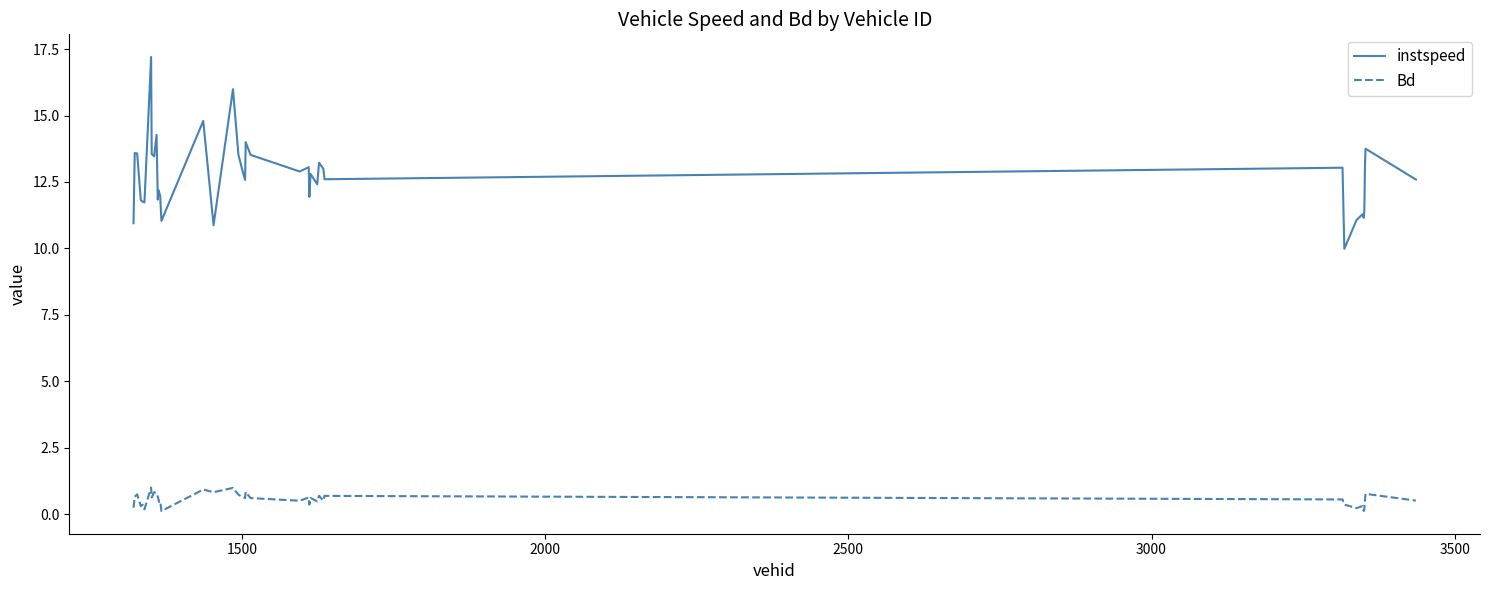

True or false: Bd and instspeed intersect in this chart.

False